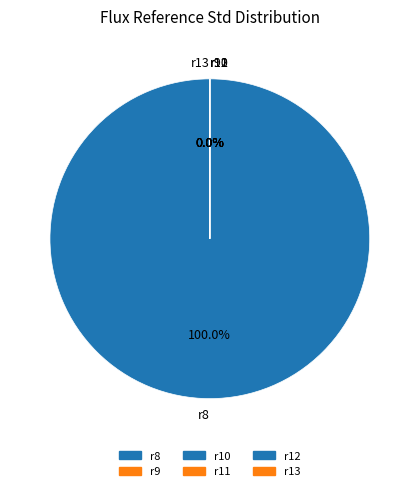

What is the majority slice?

r8